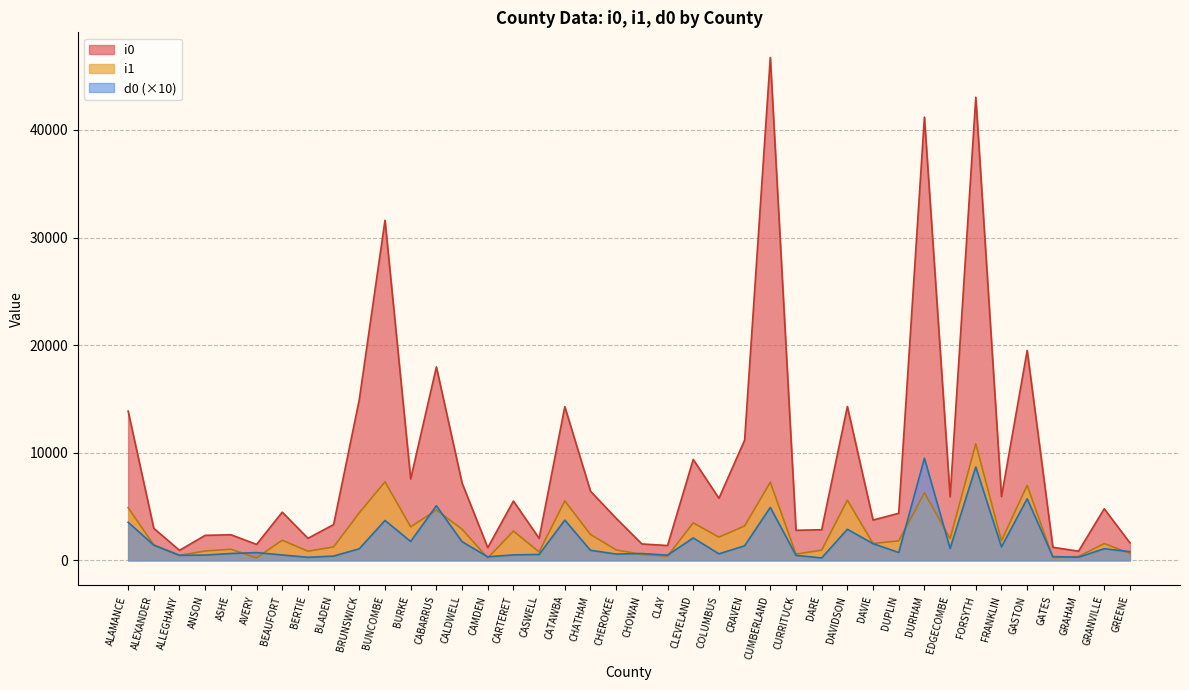

At which category is the sum across all series the highest?

FORSYTH